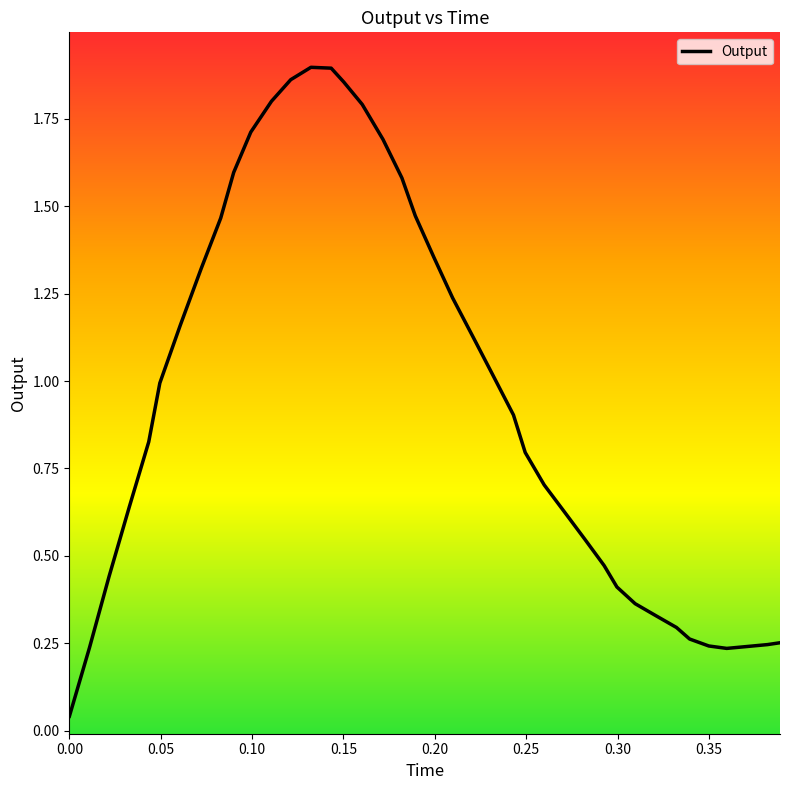

What is the sum of all values?

37.9